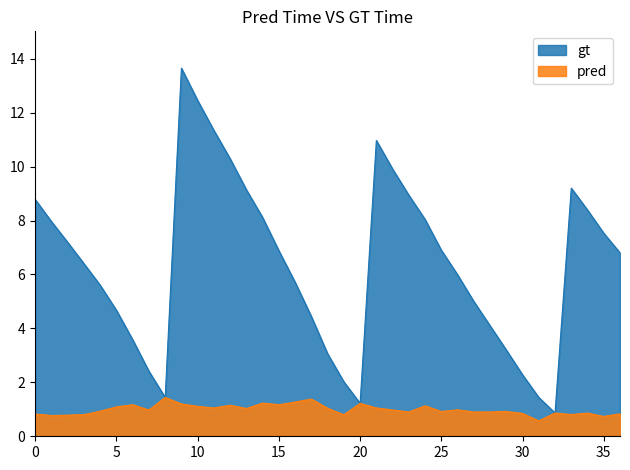

At how many categories does at least one series exceed 10?

5